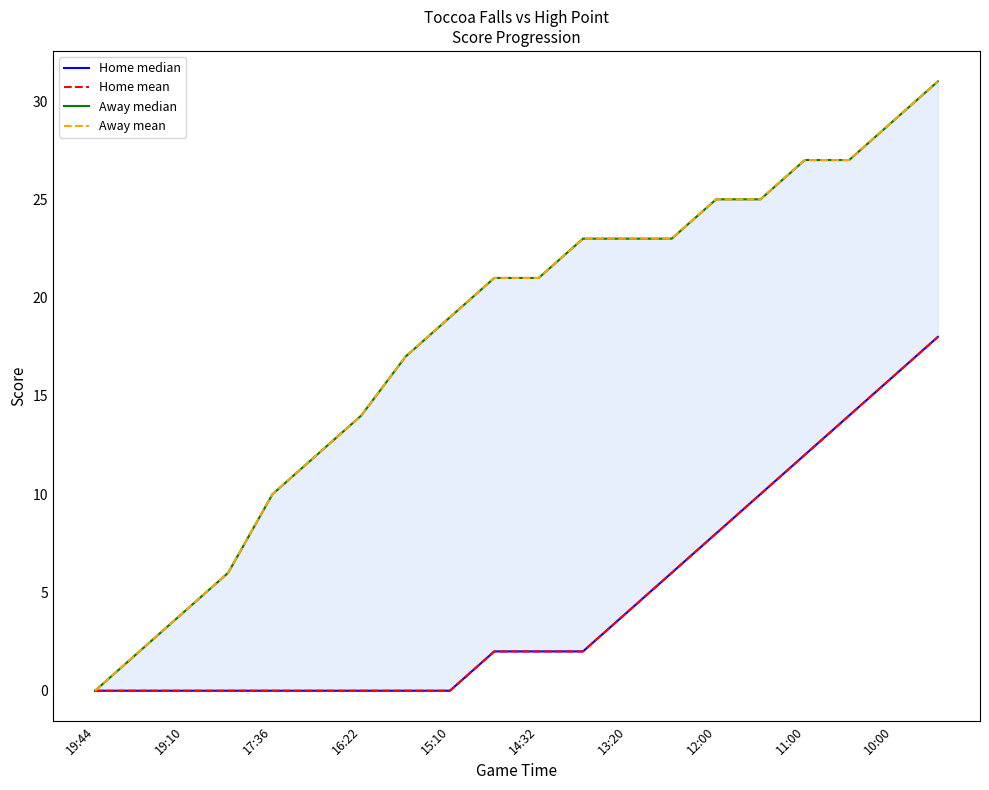

At which category is the sum across all series the highest?

19